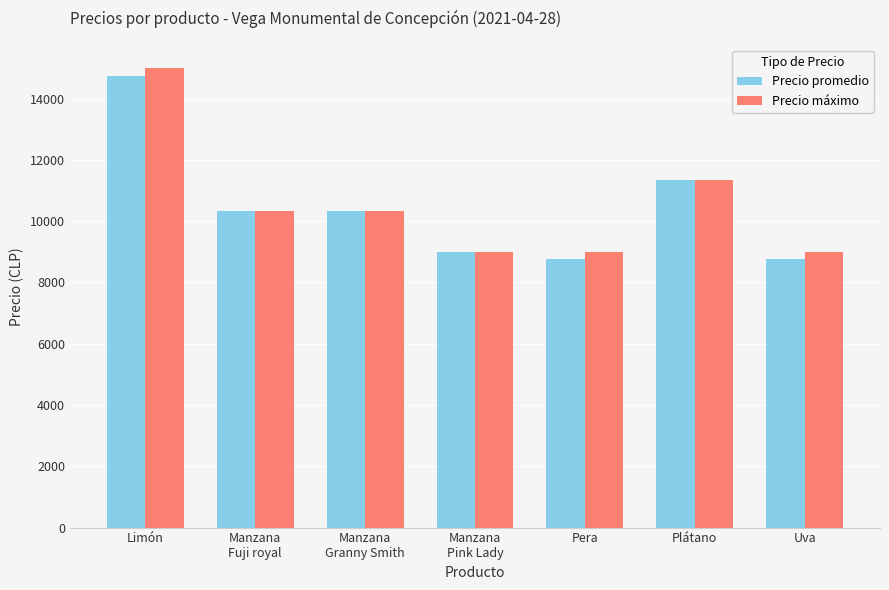

The Precio promedio series shows 4531.5 at Manzana
Pink Lady. True or false?

False